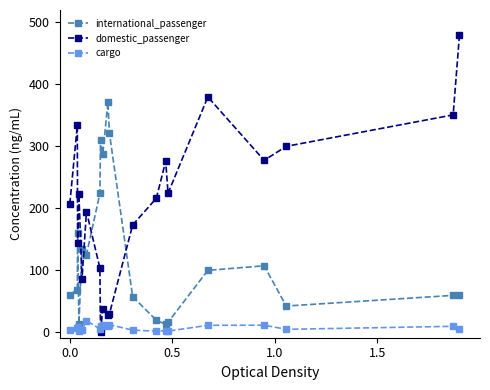

What is the maximum value for domestic_passenger?

480.0